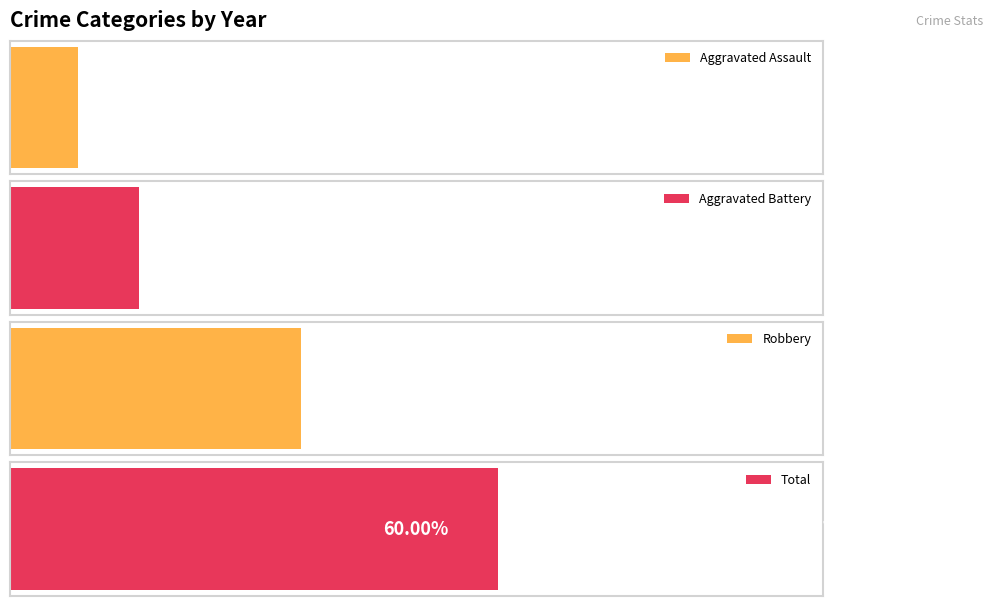

How many values in the Aggravated Assault series are below 1?

1